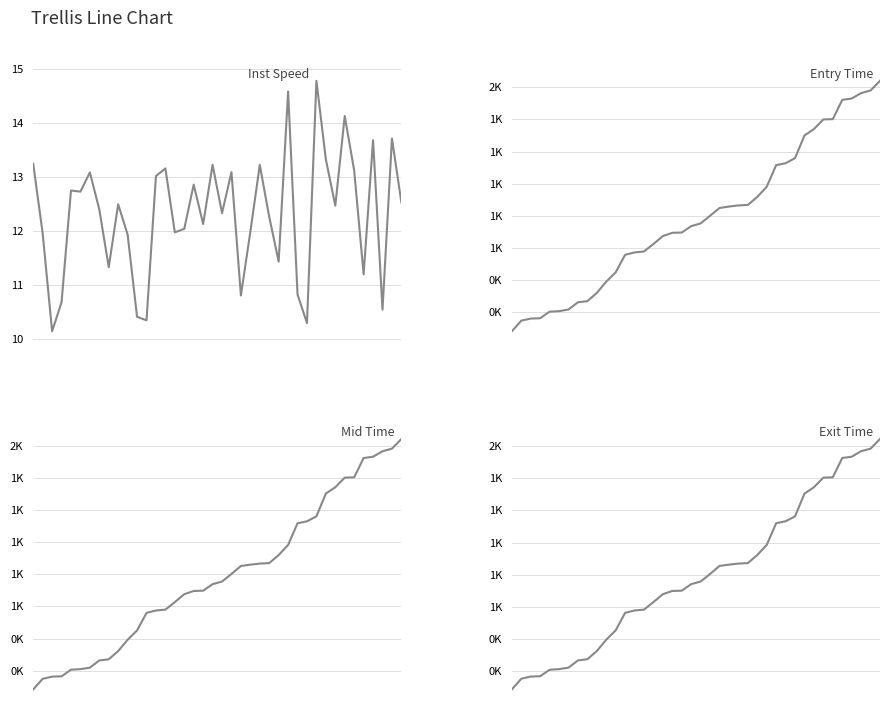

List the series in order of their peak value, lowest first.

Inst Speed, Entry Time, Mid Time, Exit Time